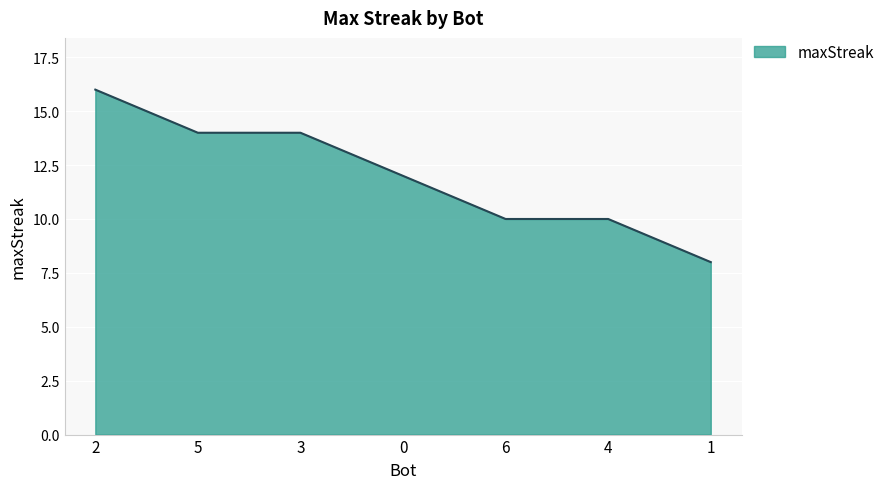

What position from the left is 3?

3